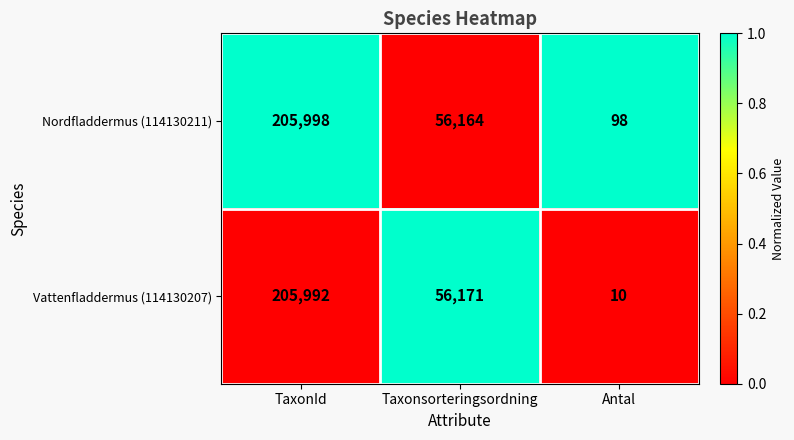

What is the difference between the Nordfladdermus (114130211) values at Taxonsorteringsordning and TaxonId?

149834